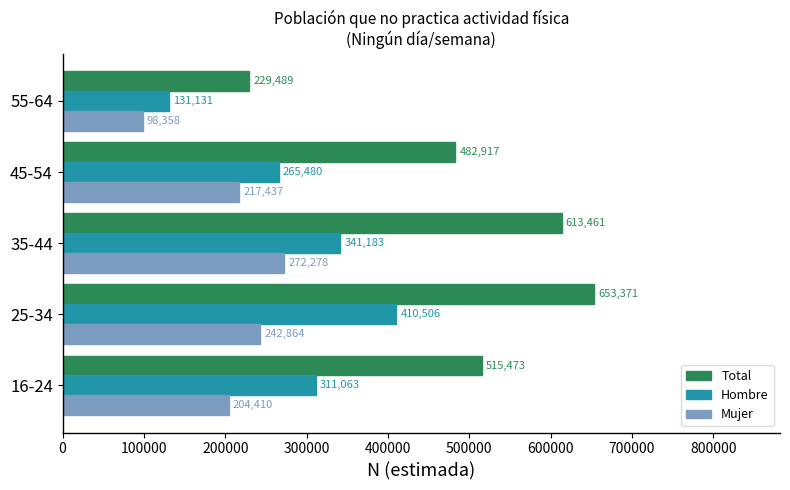

List the labels in order of Hombre value, largest first.

25-34, 35-44, 16-24, 45-54, 55-64